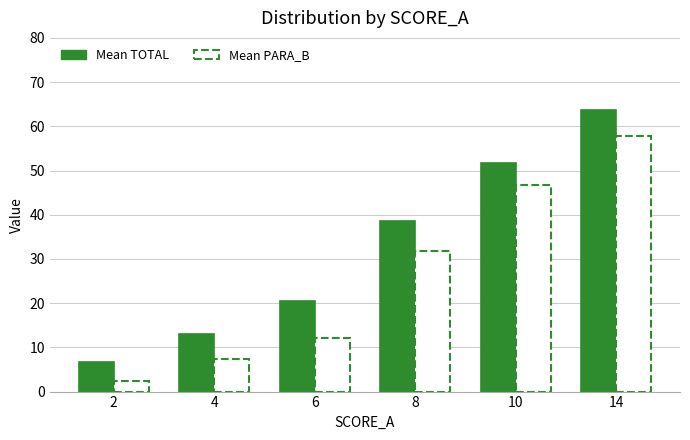

What is the value of the Mean PARA_B bar at the 1st from the left?

2.5